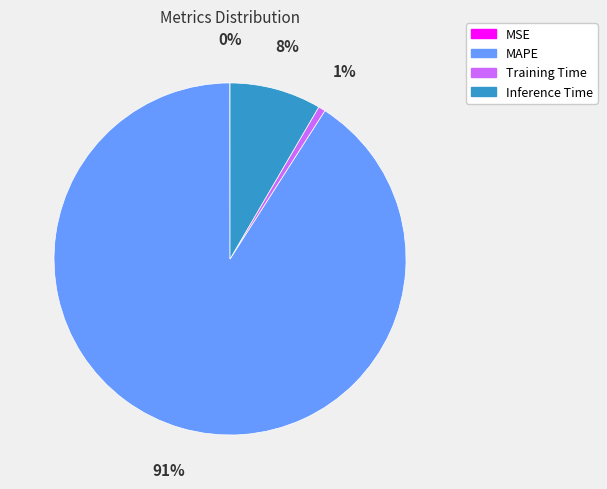

Is the sum of Training Time and MAPE greater than half?

Yes